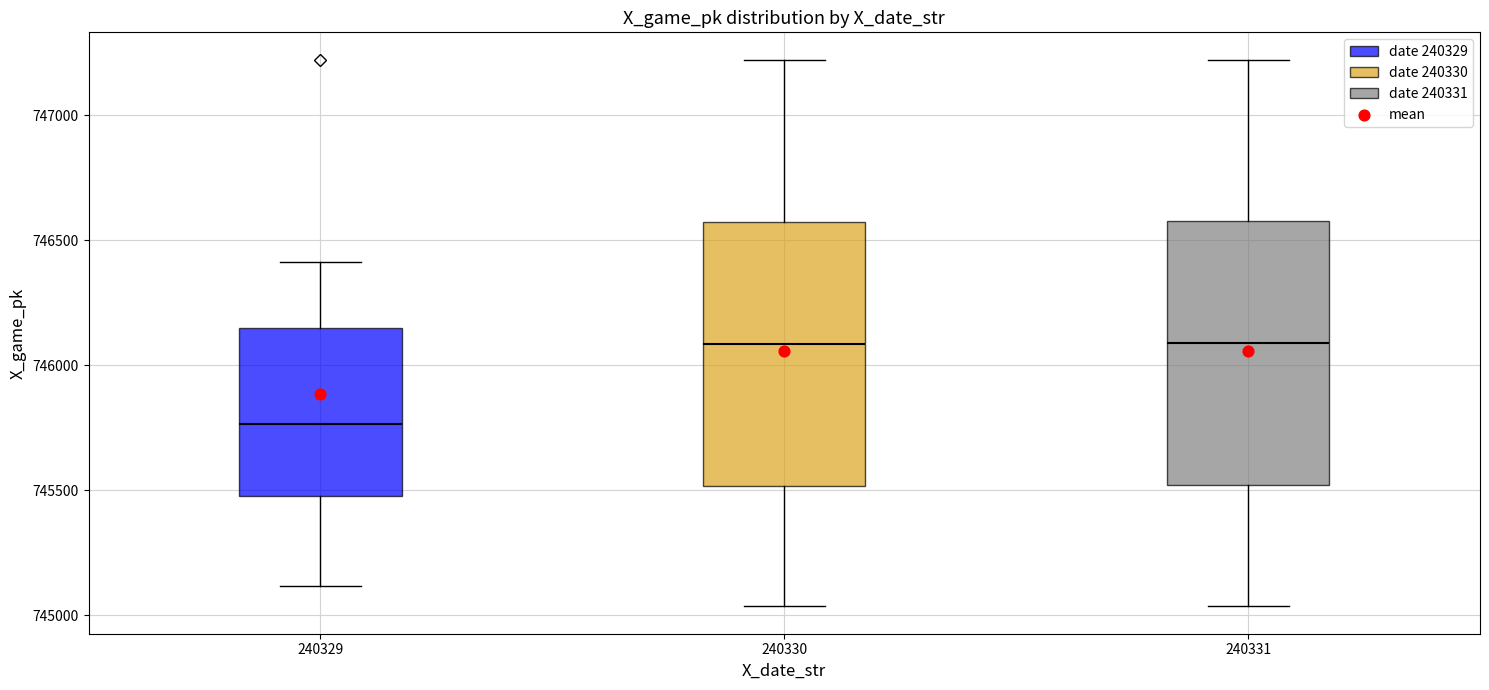

Reading left to right, read every box against the y-axis: the position of its median line, the range the box covers, and the ends of its whiskers. The values are not printed on the chart, so give them approximately, as read against the axis.

240329: median 745750, box 745500 to 746150, whiskers 745100 to 746400
240330: median 746100, box 745500 to 746550, whiskers 745050 to 747200
240331: median 746100, box 745500 to 746600, whiskers 745050 to 747200